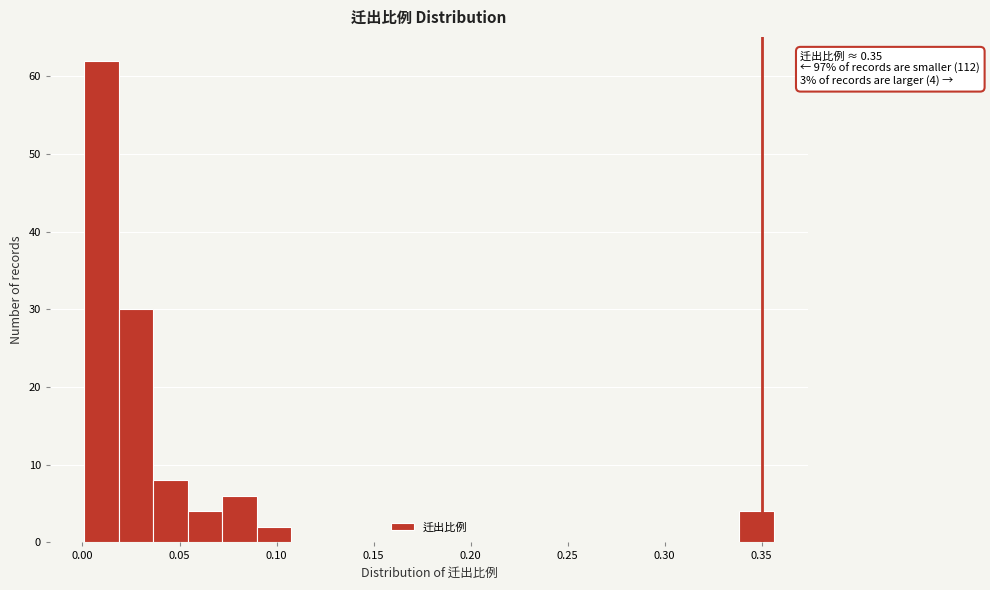

Read against the x-axis, roughly where is the centre of the tallest bar?

0.010